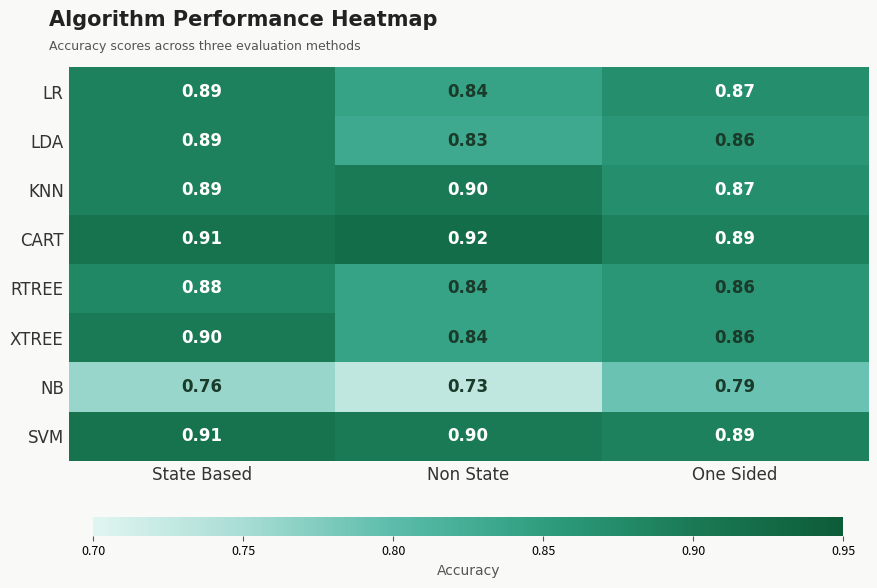

Where is LDA nearest to the value 0?

Non State